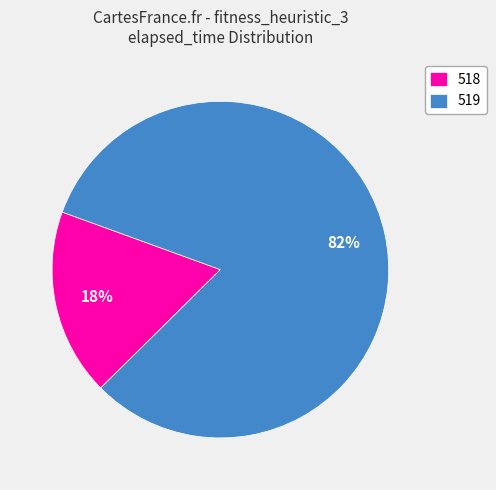

What percentage is the 518 slice, to the nearest percent?

18%